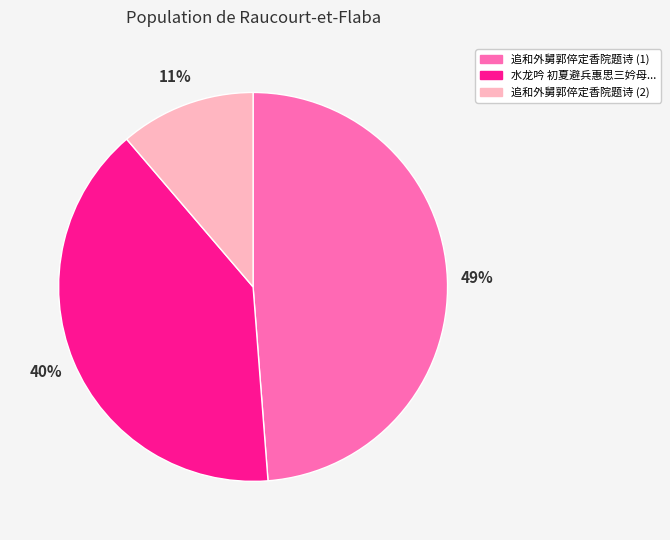

Is it true that 追和外舅郭倅定香院题诗 (2) is 11% of the pie?

True